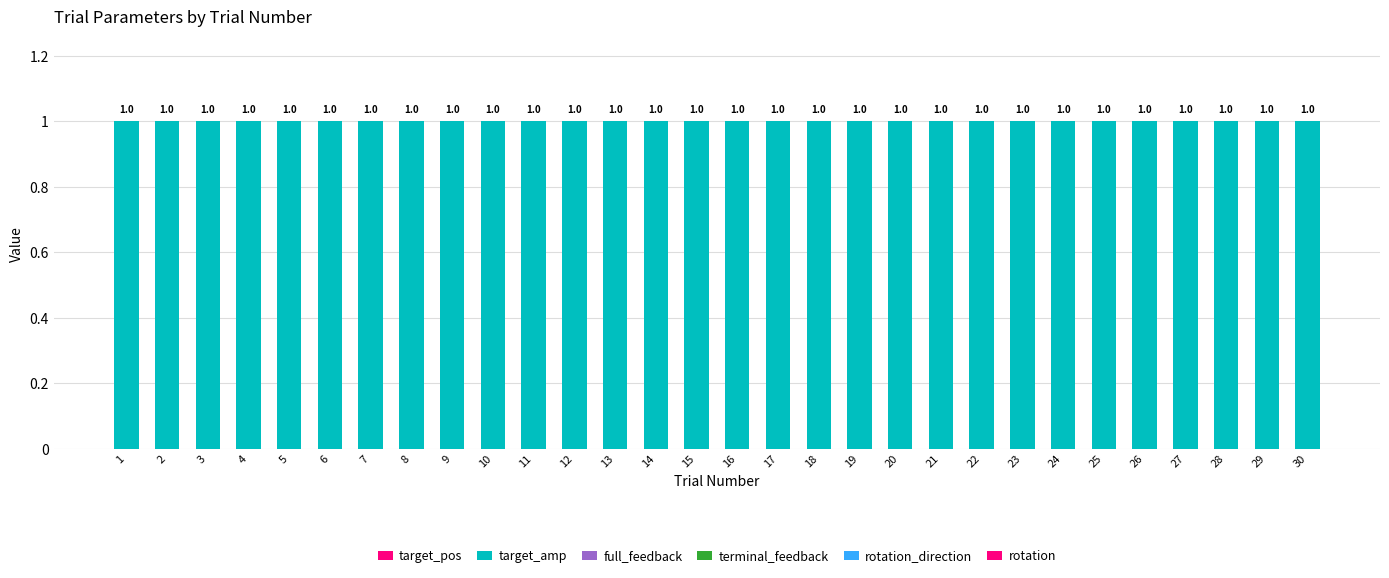

Reading left to right, transcribe all the data shown in this chart.

target_pos: 1=0	2=0	3=0	4=0	5=0	6=0	7=0	8=0	9=0	10=0	11=0	12=0	13=0	14=0	15=0	16=0	17=0	18=0	19=0	20=0	21=0	22=0	23=0	24=0	25=0	26=0	27=0	28=0	29=0	30=0
target_amp: 1=1	2=1	3=1	4=1	5=1	6=1	7=1	8=1	9=1	10=1	11=1	12=1	13=1	14=1	15=1	16=1	17=1	18=1	19=1	20=1	21=1	22=1	23=1	24=1	25=1	26=1	27=1	28=1	29=1	30=1
full_feedback: 1=0	2=0	3=0	4=0	5=0	6=0	7=0	8=0	9=0	10=0	11=0	12=0	13=0	14=0	15=0	16=0	17=0	18=0	19=0	20=0	21=0	22=0	23=0	24=0	25=0	26=0	27=0	28=0	29=0	30=0
terminal_feedback: 1=0	2=0	3=0	4=0	5=0	6=0	7=0	8=0	9=0	10=0	11=0	12=0	13=0	14=0	15=0	16=0	17=0	18=0	19=0	20=0	21=0	22=0	23=0	24=0	25=0	26=0	27=0	28=0	29=0	30=0
rotation_direction: 1=0	2=0	3=0	4=0	5=0	6=0	7=0	8=0	9=0	10=0	11=0	12=0	13=0	14=0	15=0	16=0	17=0	18=0	19=0	20=0	21=0	22=0	23=0	24=0	25=0	26=0	27=0	28=0	29=0	30=0
rotation: 1=0	2=0	3=0	4=0	5=0	6=0	7=0	8=0	9=0	10=0	11=0	12=0	13=0	14=0	15=0	16=0	17=0	18=0	19=0	20=0	21=0	22=0	23=0	24=0	25=0	26=0	27=0	28=0	29=0	30=0